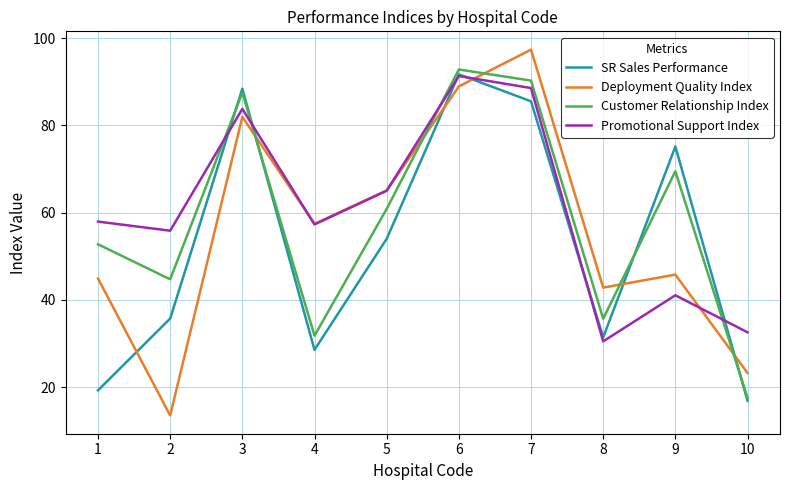

What is the spread (max minus min) of values at 3?

6.5